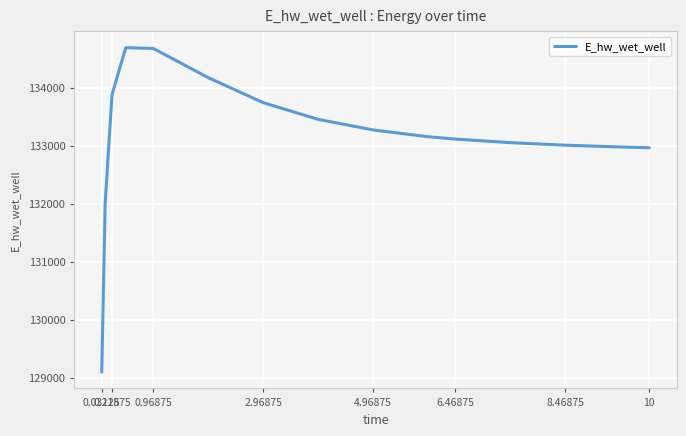

What is the difference between the maximum and minimum values?

5596.4